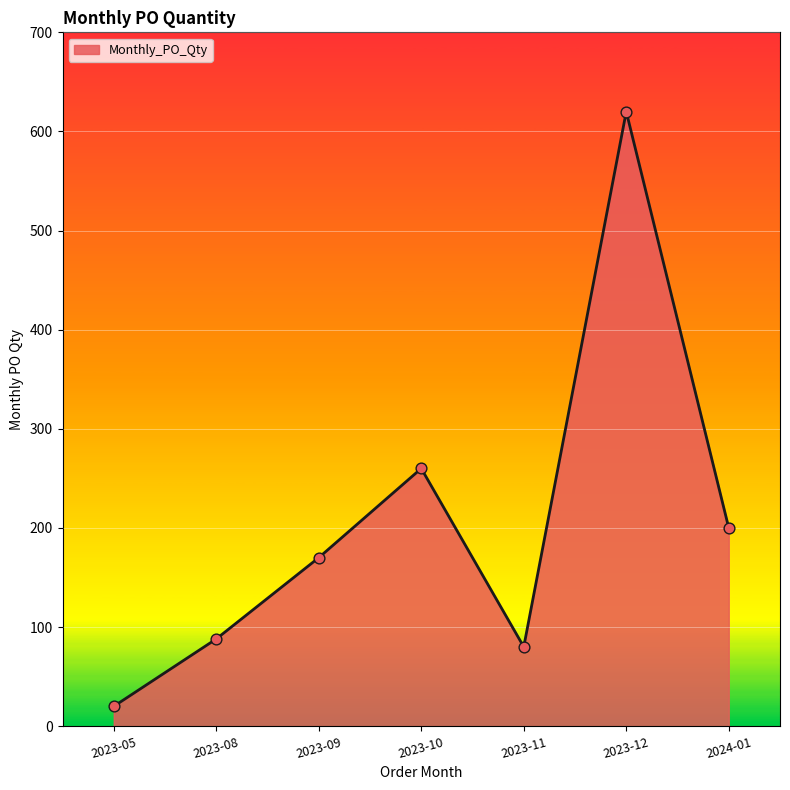

Which has a higher value, 2023-08 or 2023-12?

2023-12